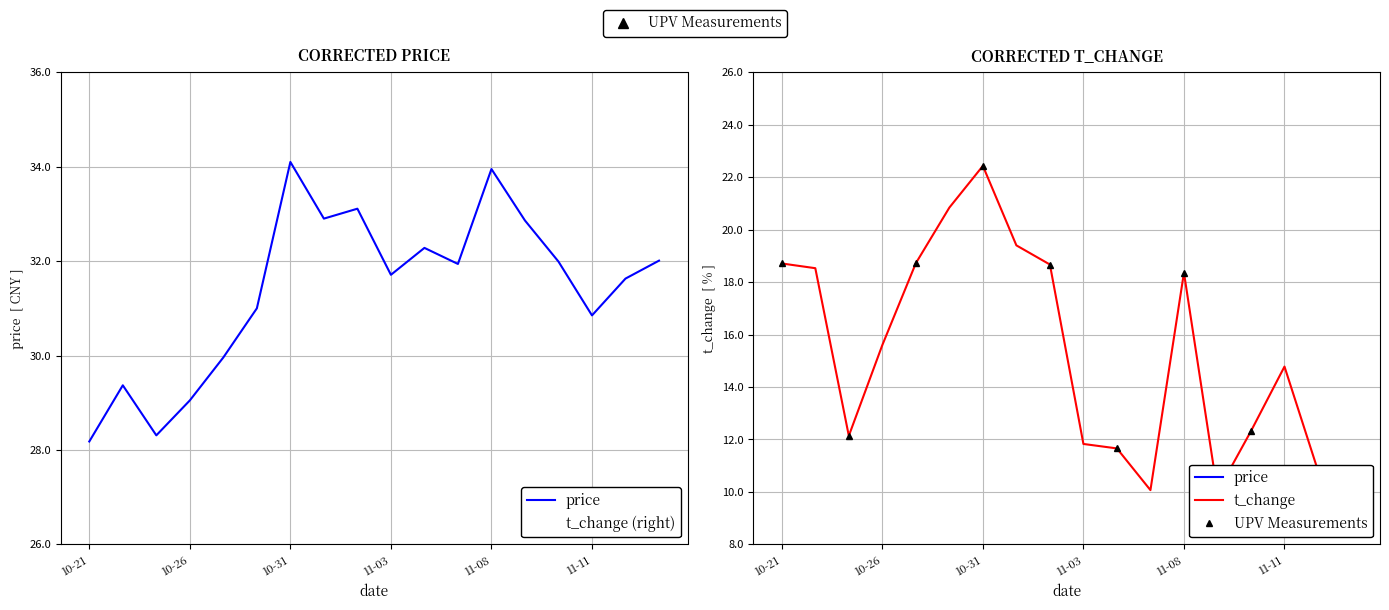

What position from the right is 2022-10-28?

13